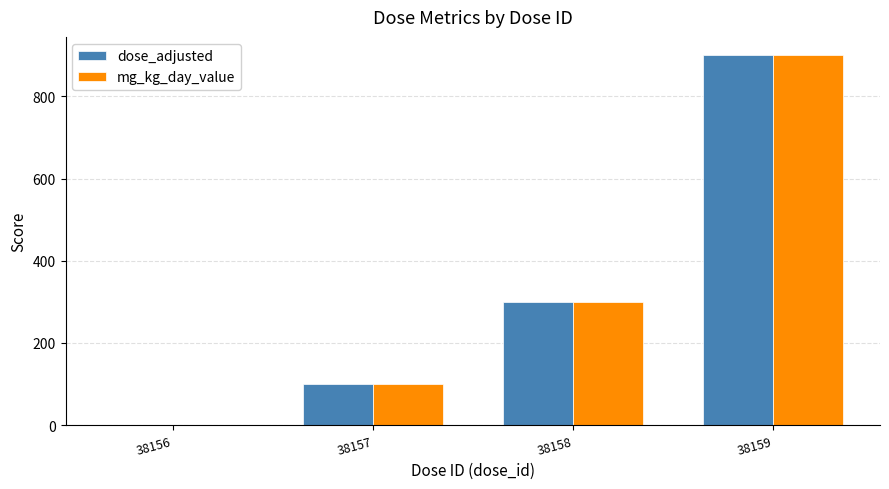

What is the sum of all mg_kg_day_value values?

1300